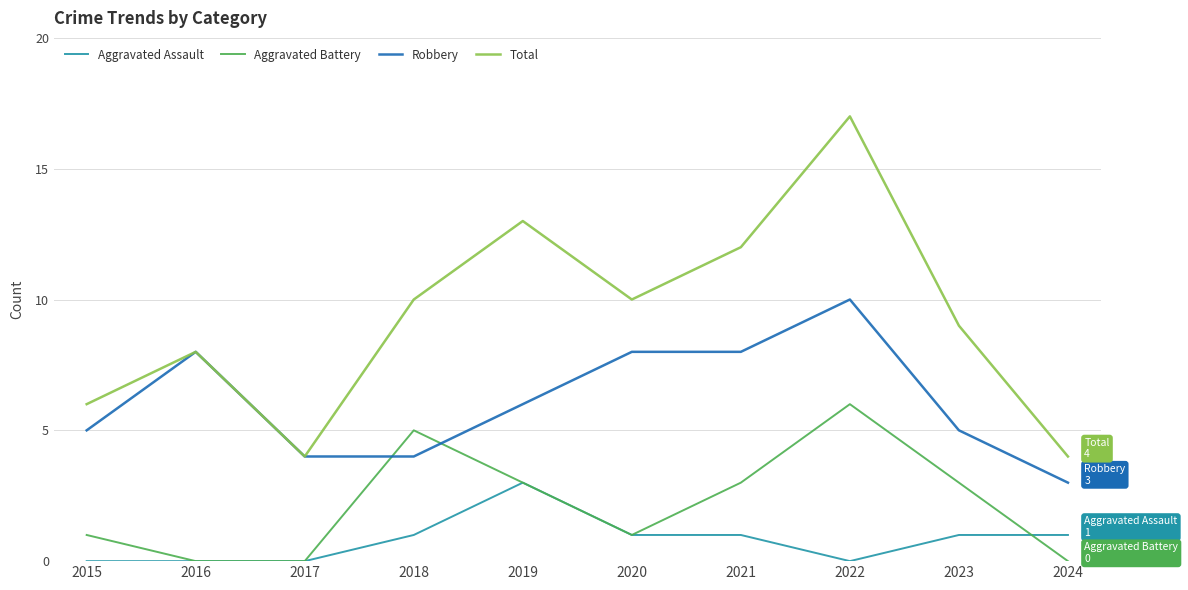

Reading left to right, transcribe all the data shown in this chart.

Aggravated Assault: 0	0	0	1	3	1	1	0	1	1
Aggravated Battery: 1	0	0	5	3	1	3	6	3	0
Robbery: 5	8	4	4	6	8	8	10	5	3
Total: 6	8	4	10	13	10	12	17	9	4